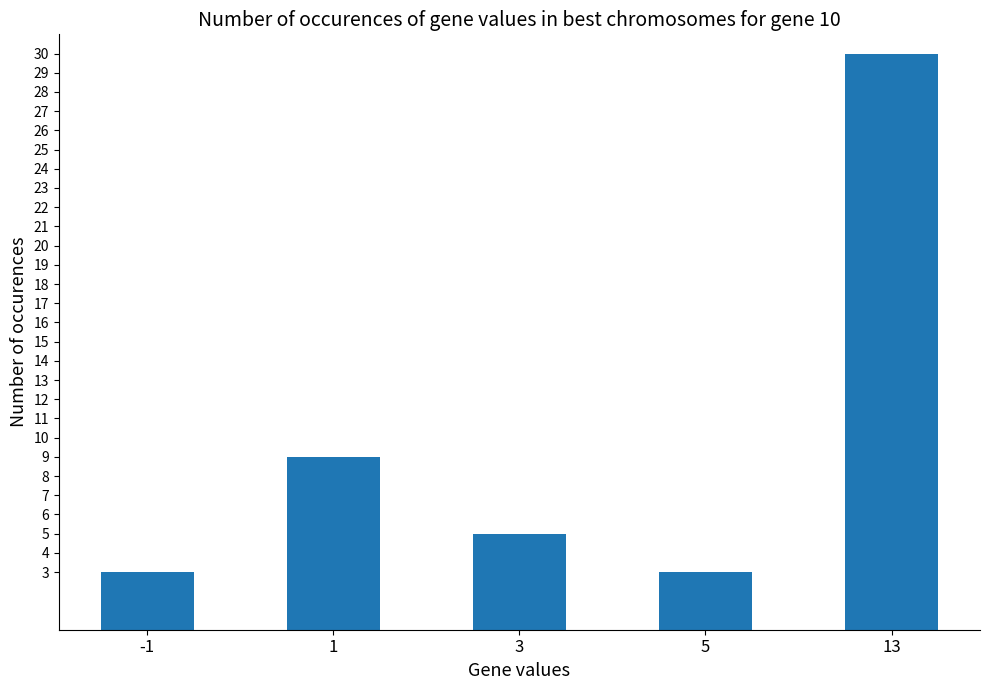

Reading left to right, extract all data points from this chart.

-1=3	1=9	3=5	5=3	13=30